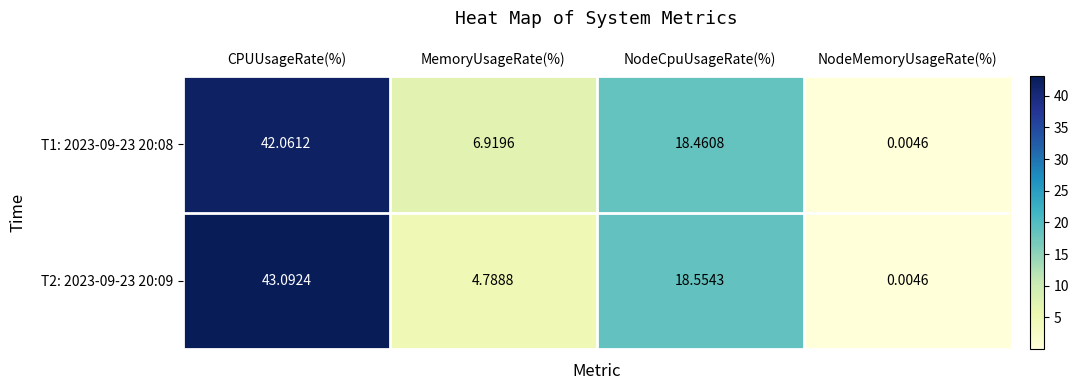

Where is T2: 2023-09-23 20:09 nearest to the value 21?

NodeCpuUsageRate(%)